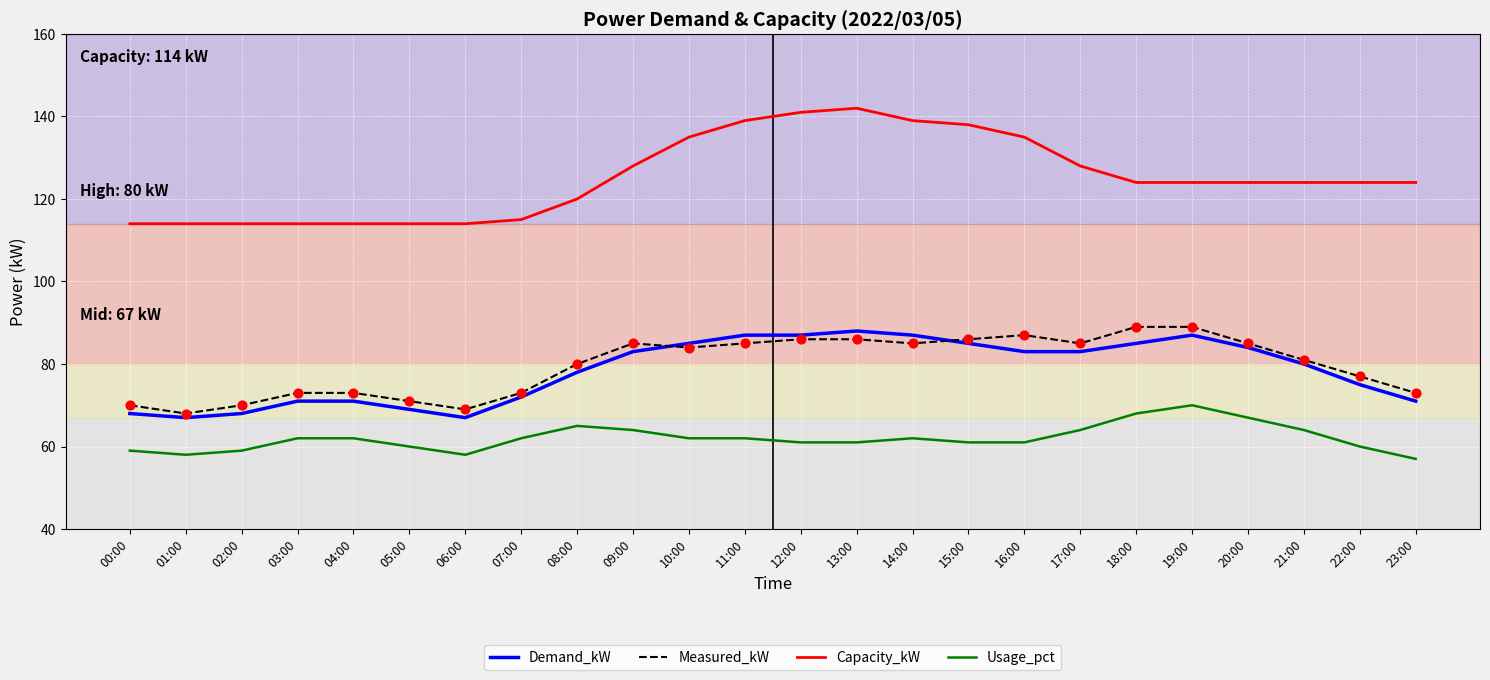

At how many categories does at least one series exceed 117?

16